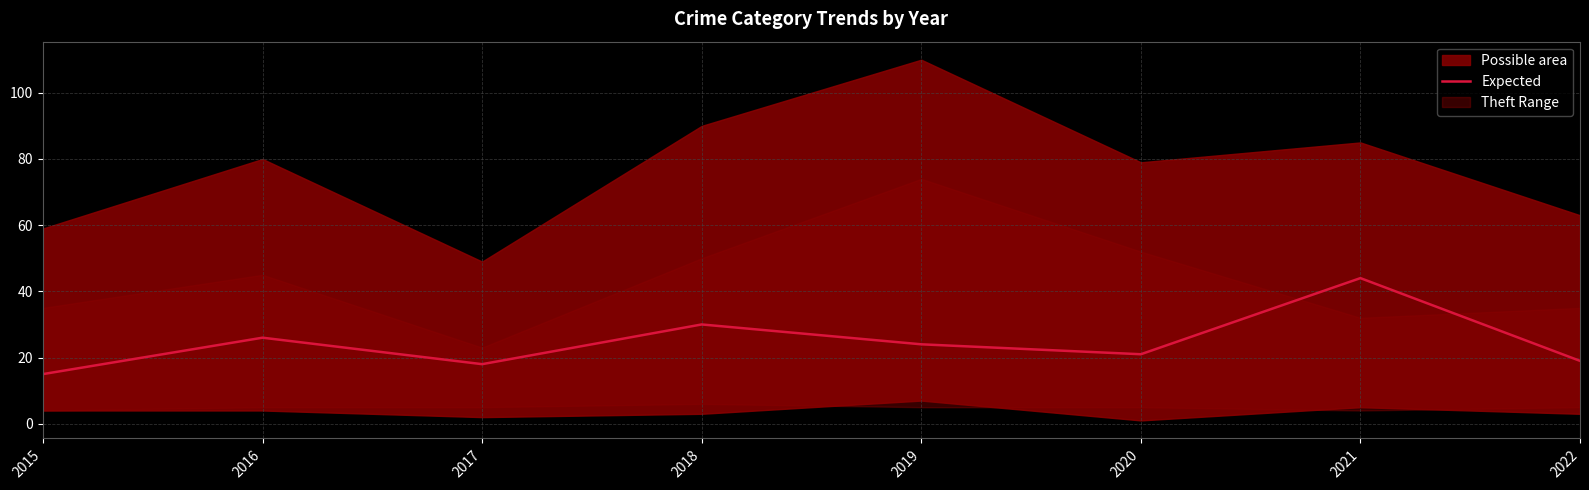

List the labels in order of value, smallest first.

2015, 2017, 2022, 2020, 2019, 2016, 2018, 2021